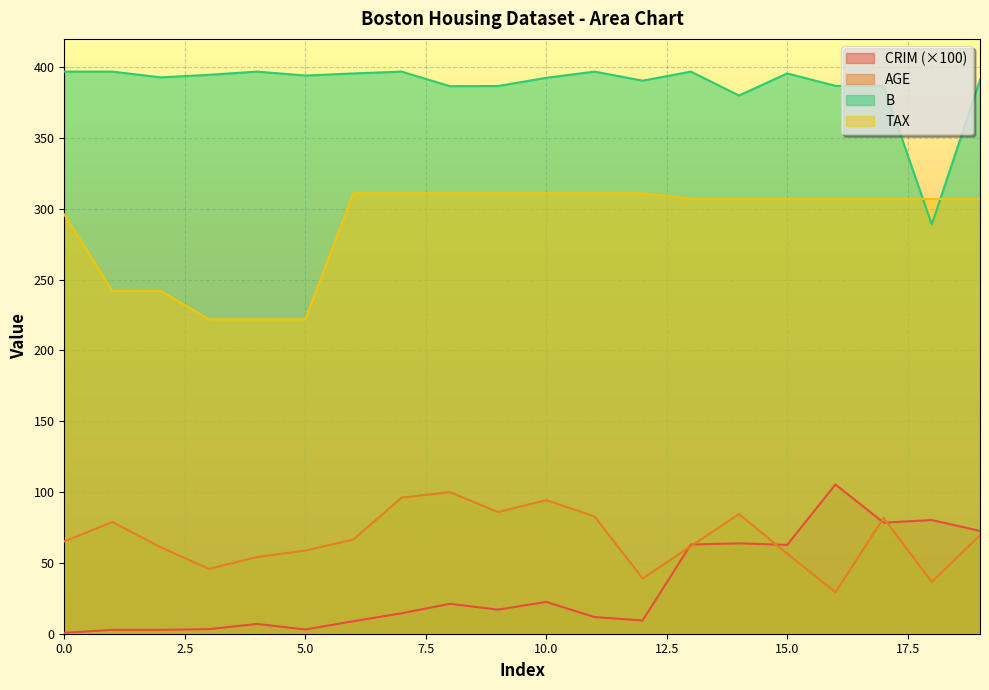

The AGE series shows 41.7 at 9. True or false?

False